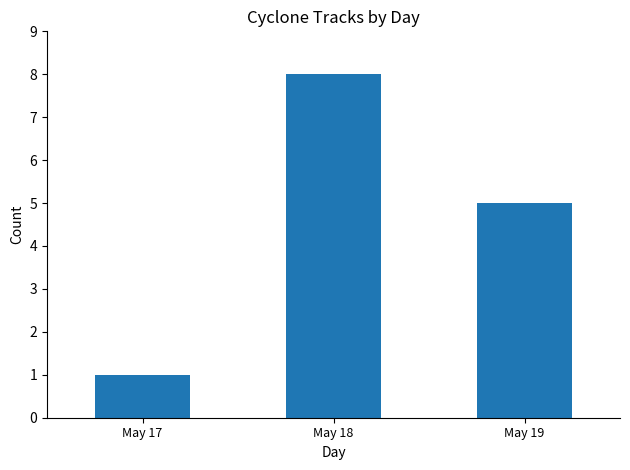

What is the smallest value displayed?

1